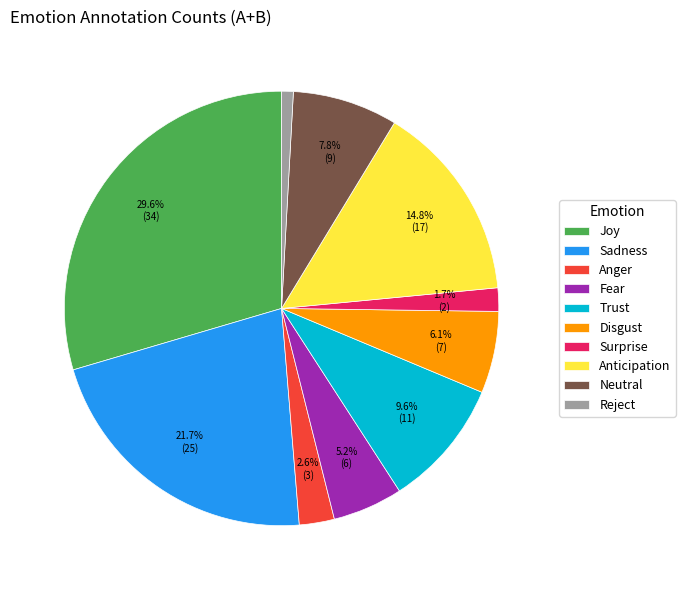

Between Anticipation and Sadness, which is larger?

Sadness